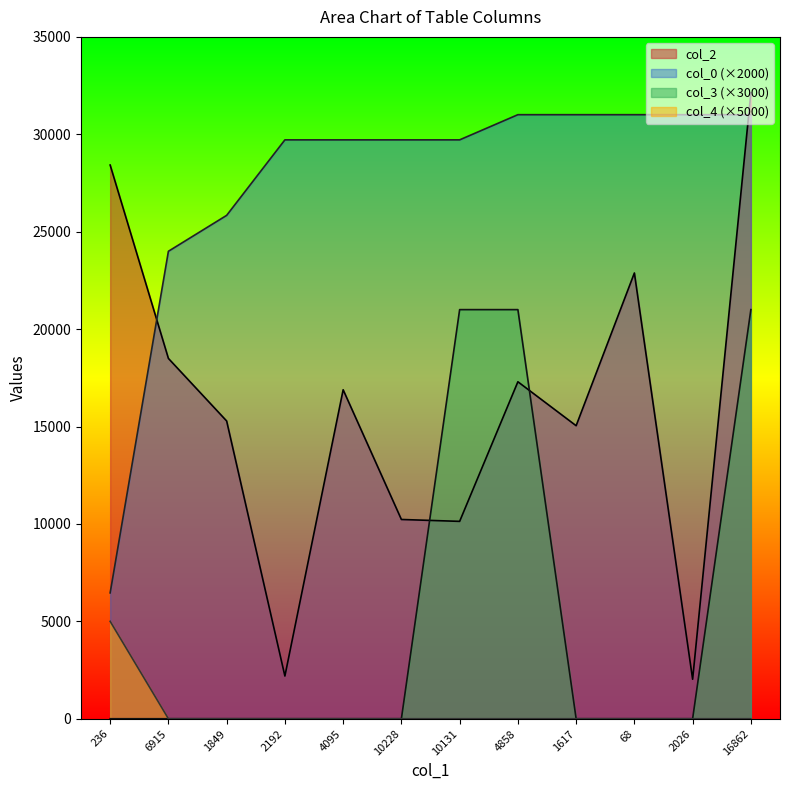

What is the maximum value shown in the chart?

32127.0